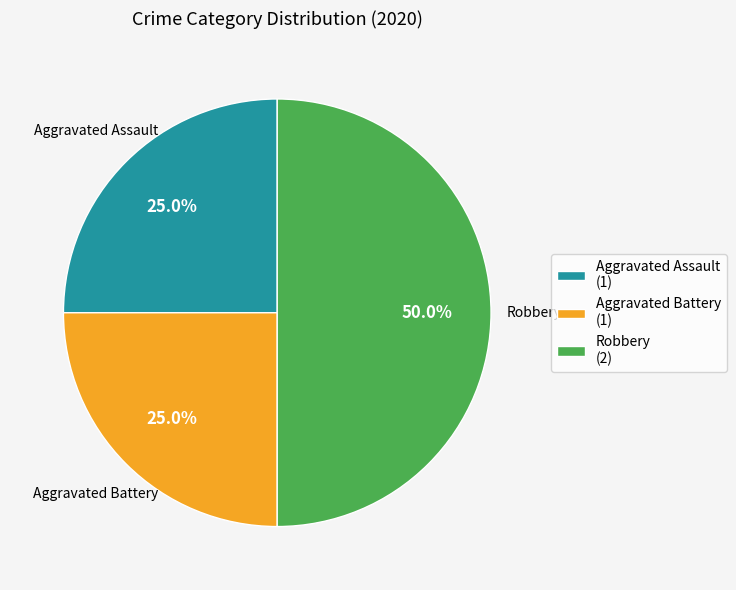

Which has a higher value, Aggravated Battery (1) or Robbery (2)?

Robbery (2)